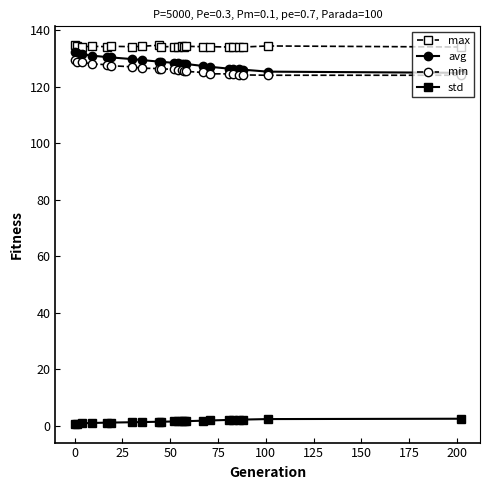

True or false: std and max intersect in this chart.

False